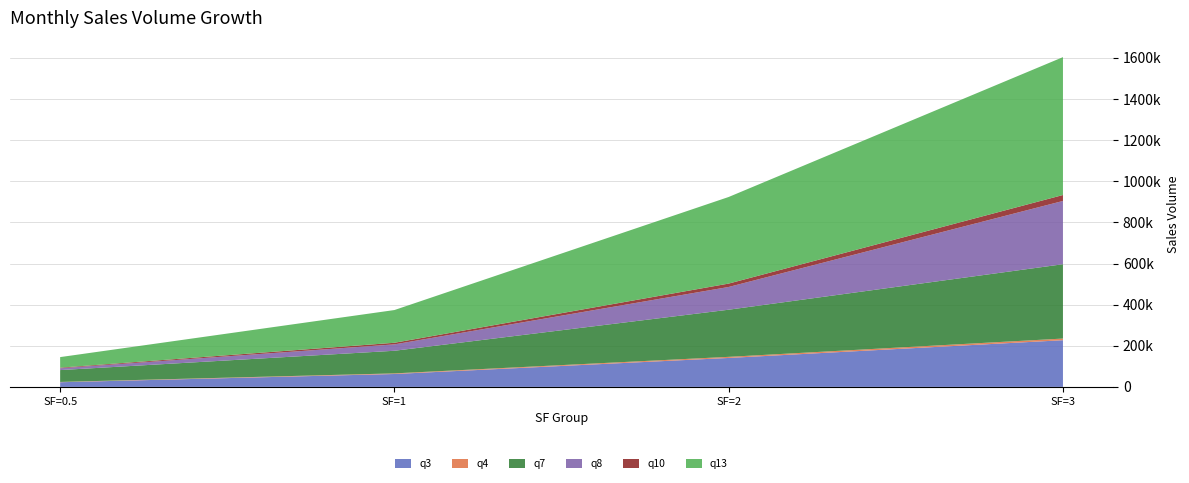

Reading left to right, extract all data points from this chart.

q3: 22732	62778	140858	227114
q4: 1373	2978	5333	8039
q7: 57697	110017	229281	361525
q8: 8734	31081	110602	307732
q10: 3059	7817	16490	28936
q13: 51329	159145	421177	670607